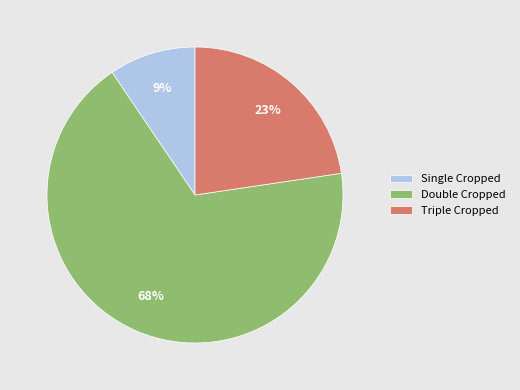

How many segments does this pie chart have?

3